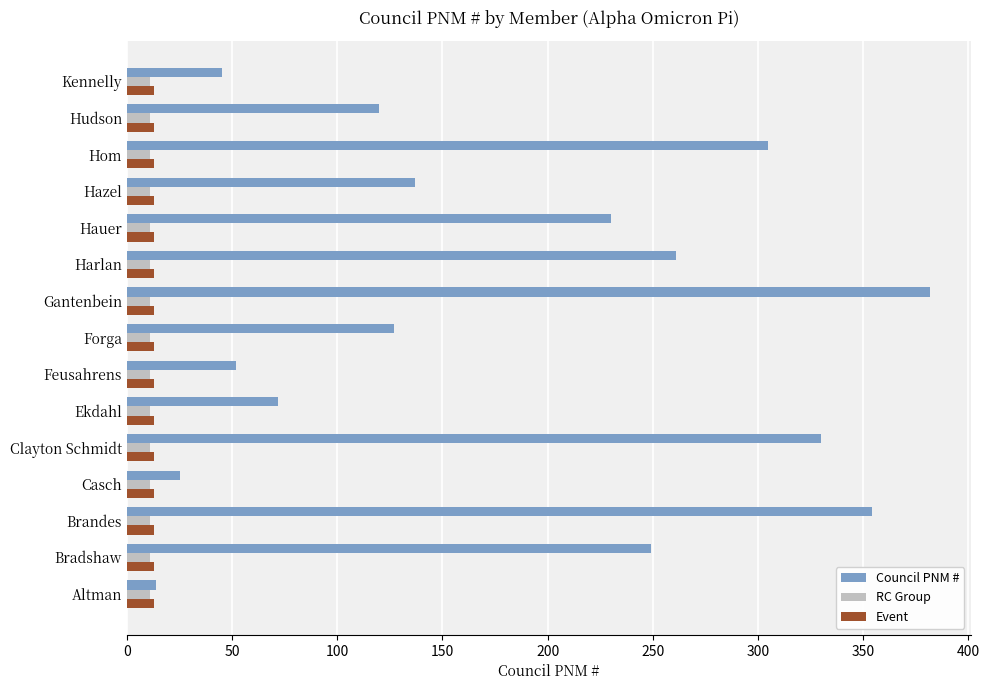

Is it true that Council PNM # equals 230 at Hauer?

True